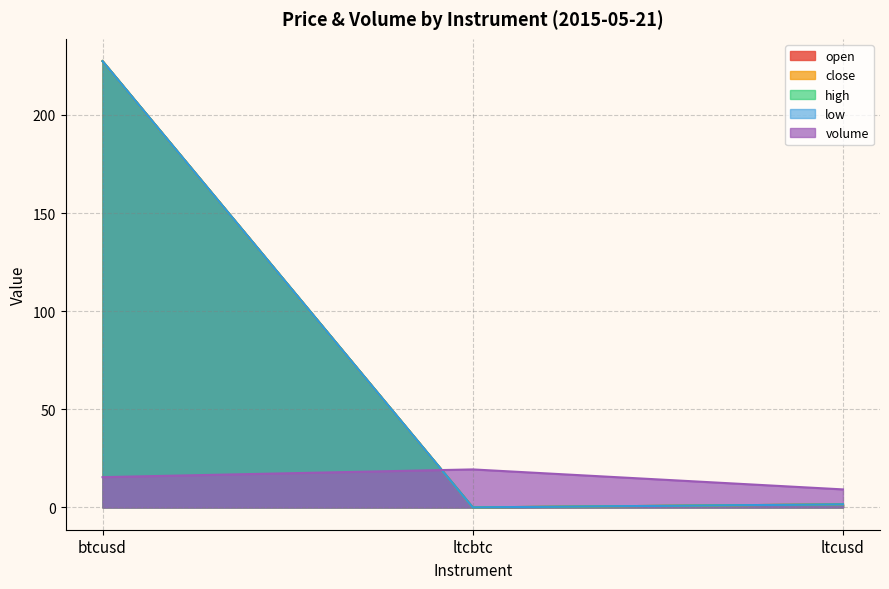

What is the value of the low point at the 1st from the left?

227.4